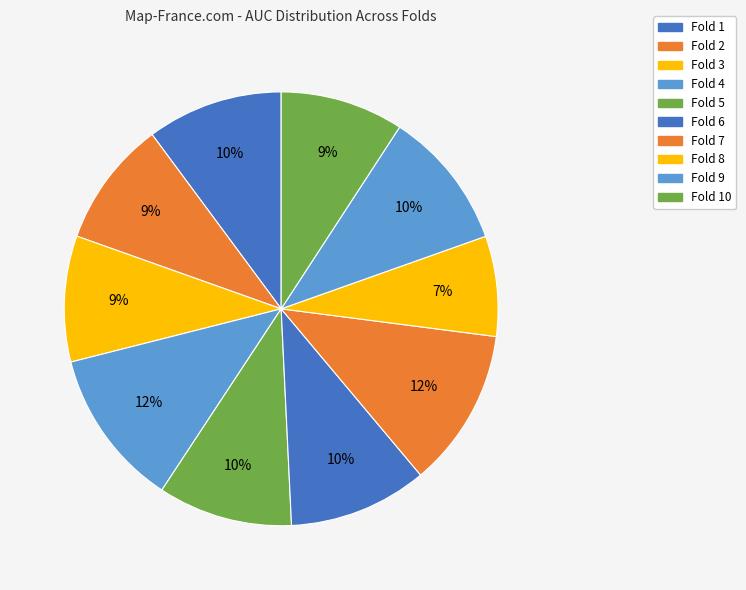

Is there any slice that represents more than half of the pie?

No